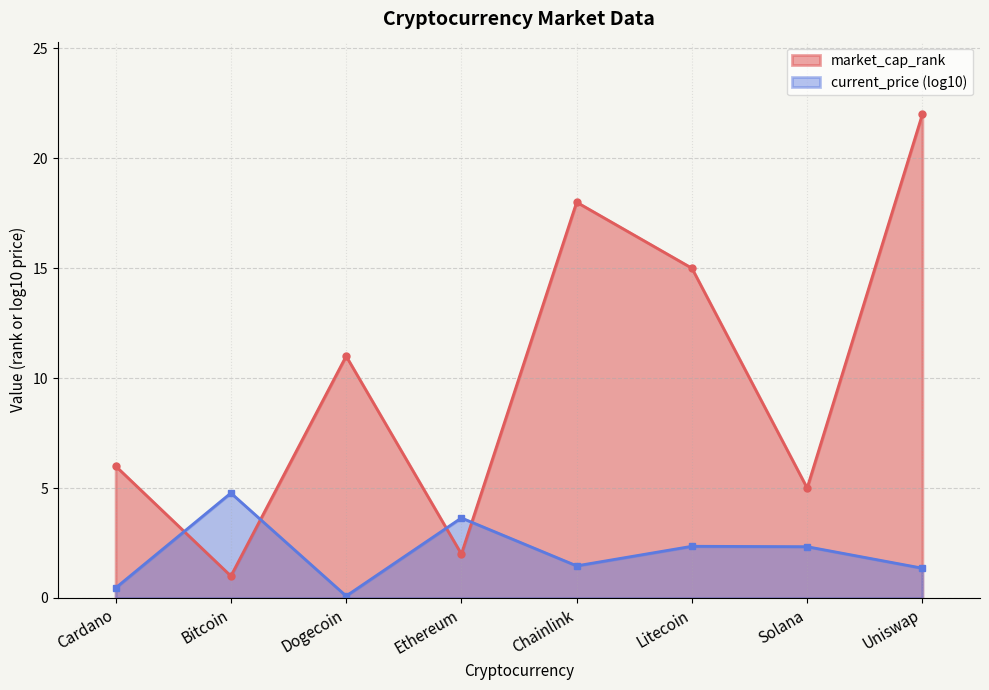

How many lines are shown in the chart?

2